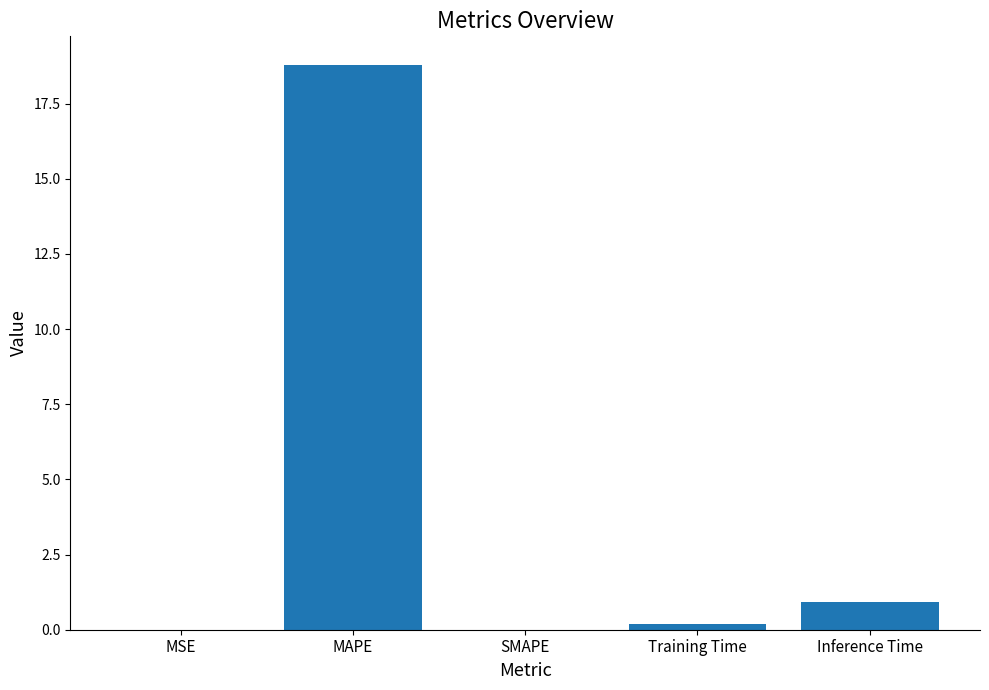

At which category does the chart reach its peak across all series?

MAPE